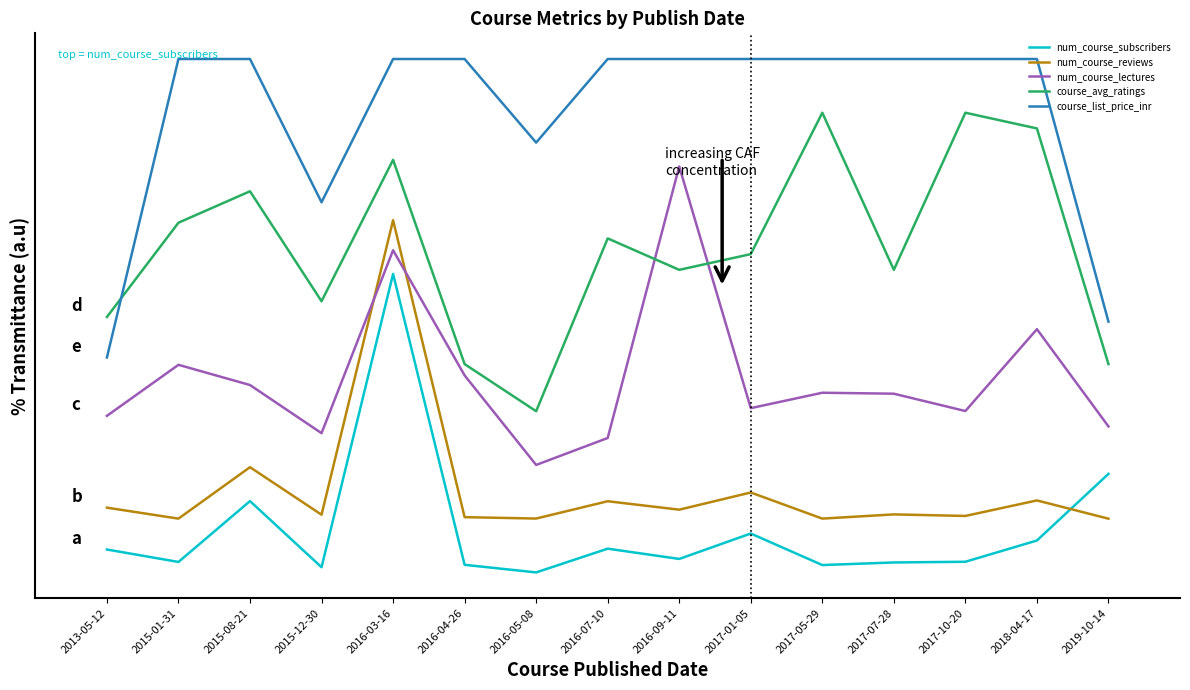

Reading left to right, transcribe all the data shown in this chart.

num_course_subscribers: 2013-05-12=0.1	2015-01-31=0.0	2015-08-21=0.2	2015-12-30=0.0	2016-03-16=1.0	2016-04-26=0.0	2016-05-08=0.0	2016-07-10=0.1	2016-09-11=0.0	2017-01-05=0.1	2017-05-29=0.0	2017-07-28=0.0	2017-10-20=0.0	2018-04-17=0.1	2019-10-14=0.3
num_course_reviews: 2013-05-12=0.2	2015-01-31=0.2	2015-08-21=0.4	2015-12-30=0.2	2016-03-16=1.2	2016-04-26=0.2	2016-05-08=0.2	2016-07-10=0.2	2016-09-11=0.2	2017-01-05=0.3	2017-05-29=0.2	2017-07-28=0.2	2017-10-20=0.2	2018-04-17=0.2	2019-10-14=0.2
num_course_lectures: 2013-05-12=0.5	2015-01-31=0.7	2015-08-21=0.6	2015-12-30=0.5	2016-03-16=1.1	2016-04-26=0.7	2016-05-08=0.4	2016-07-10=0.5	2016-09-11=1.4	2017-01-05=0.6	2017-05-29=0.6	2017-07-28=0.6	2017-10-20=0.5	2018-04-17=0.8	2019-10-14=0.5
course_avg_ratings: 2013-05-12=0.9	2015-01-31=1.2	2015-08-21=1.3	2015-12-30=0.9	2016-03-16=1.4	2016-04-26=0.7	2016-05-08=0.5	2016-07-10=1.1	2016-09-11=1.0	2017-01-05=1.1	2017-05-29=1.5	2017-07-28=1.0	2017-10-20=1.5	2018-04-17=1.5	2019-10-14=0.7
course_list_price_inr: 2013-05-12=0.7	2015-01-31=1.7	2015-08-21=1.7	2015-12-30=1.2	2016-03-16=1.7	2016-04-26=1.7	2016-05-08=1.4	2016-07-10=1.7	2016-09-11=1.7	2017-01-05=1.7	2017-05-29=1.7	2017-07-28=1.7	2017-10-20=1.7	2018-04-17=1.7	2019-10-14=0.8